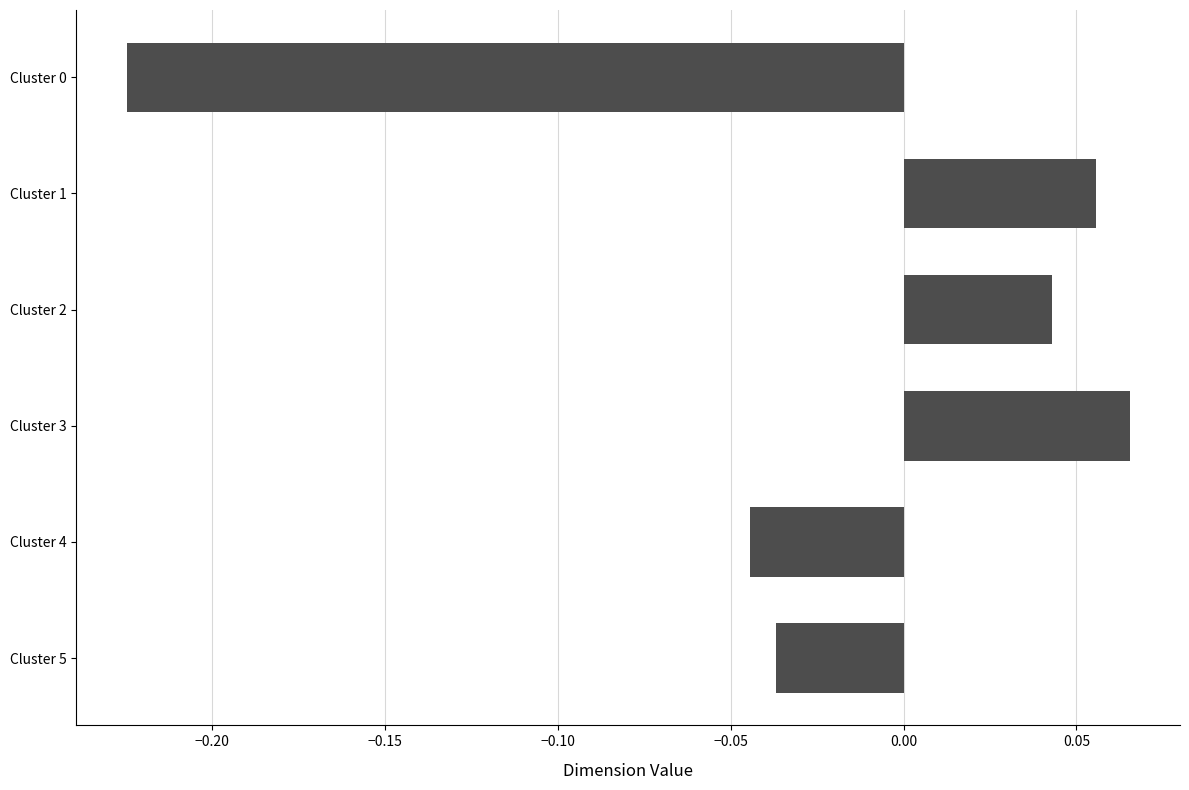

Count the number of values greater than 0.

3